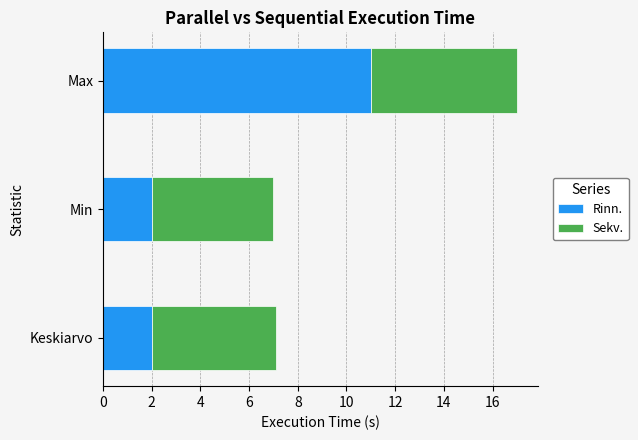

True or false: Rinn. has a value of 2.0 at Keskiarvo.

True